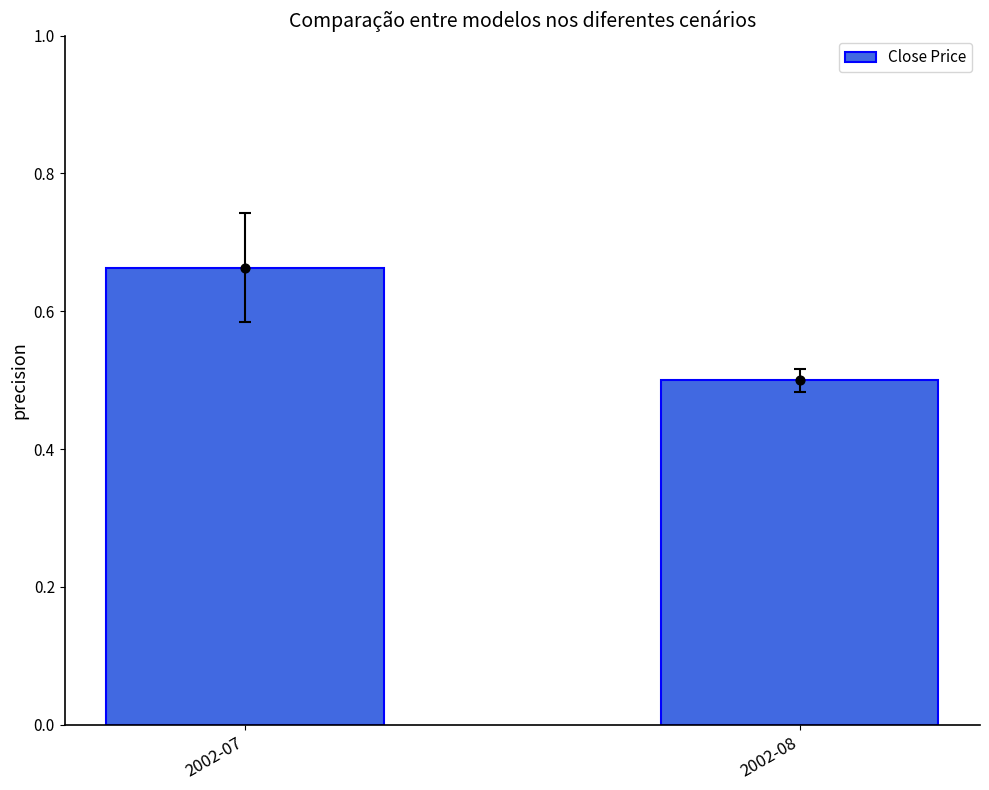

What is the ratio of the value at 2002-07 to the value at 2002-08?

1.3